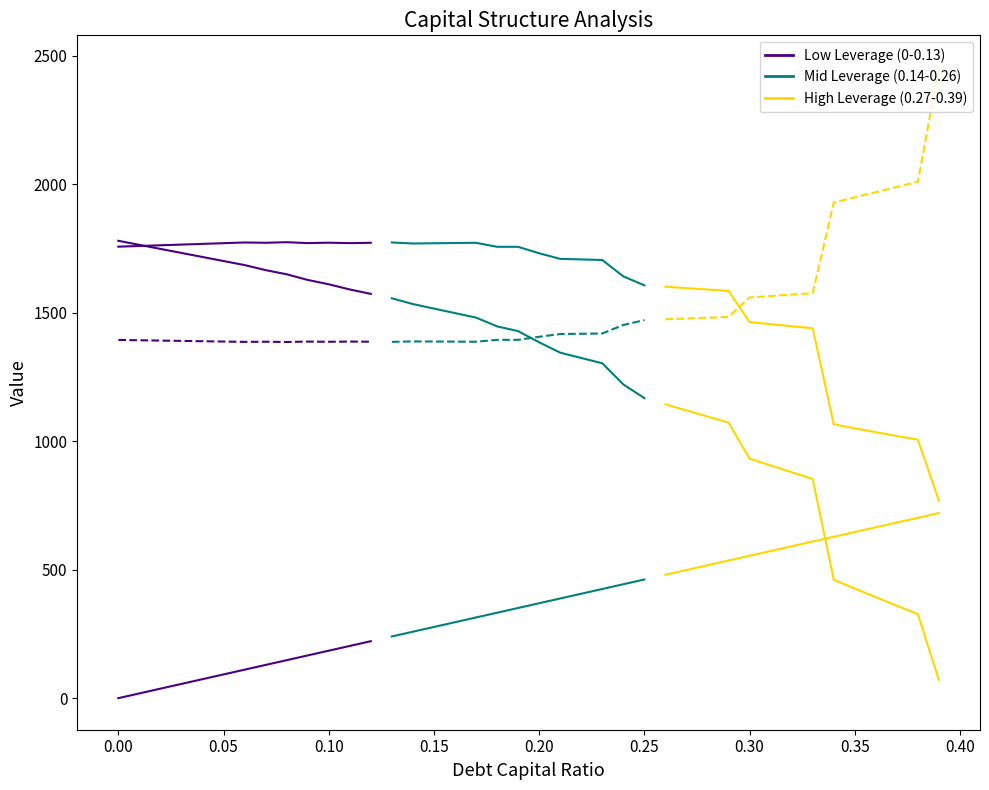

The debt series shows 480.4 at 26. True or false?

True